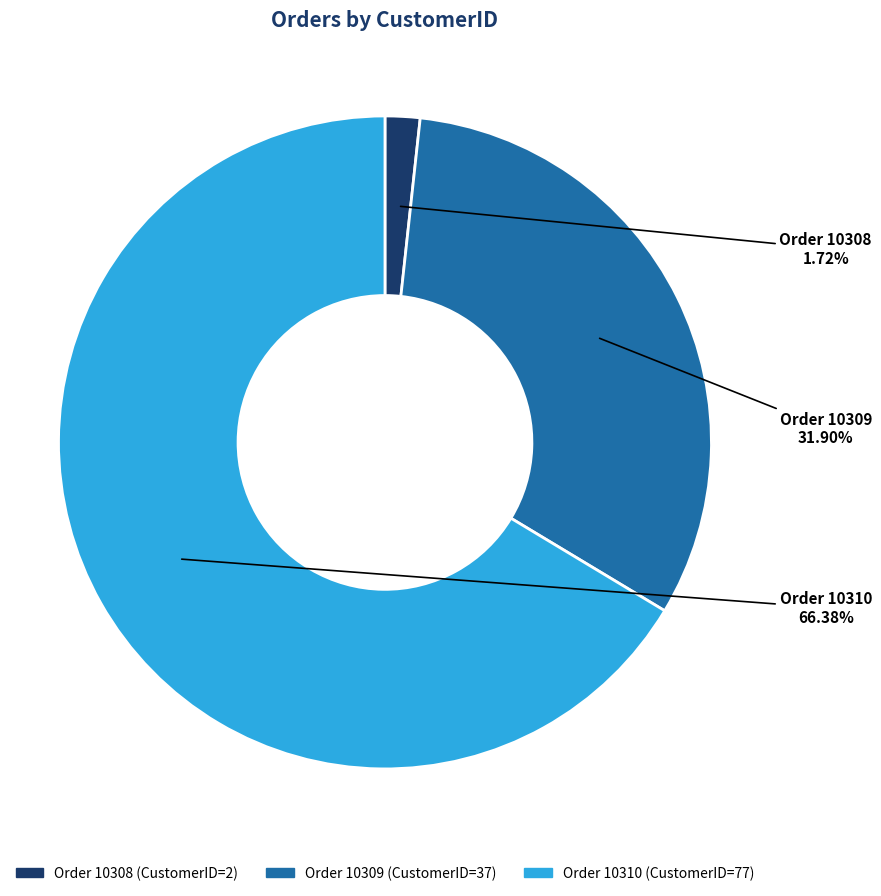

Is there any slice that represents more than half of the pie?

Yes